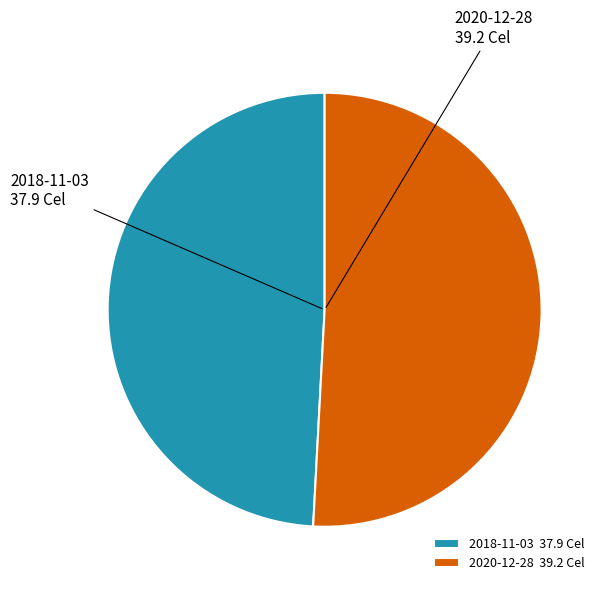

Do 2018-11-03 37.9 Cel and 2020-12-28 39.2 Cel together represent more than half of the pie?

Yes